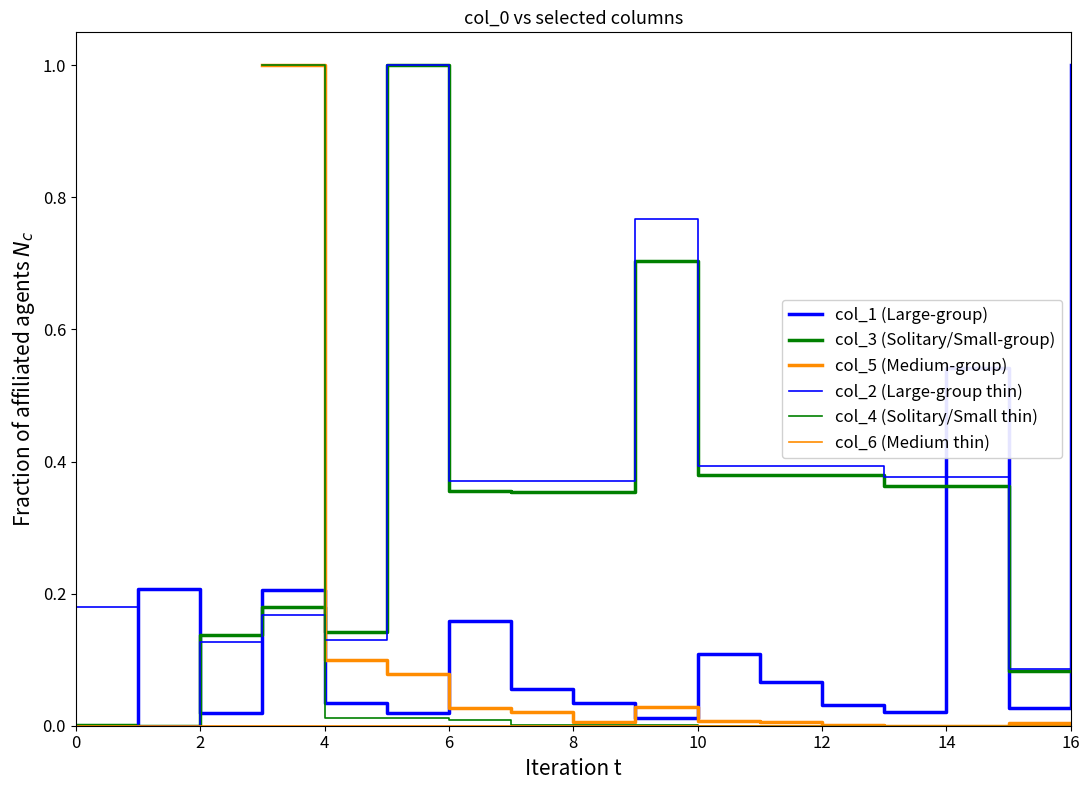

In col_4 (Solitary/Small thin), how many points are lower than both neighbors (excluding endpoints)?

1